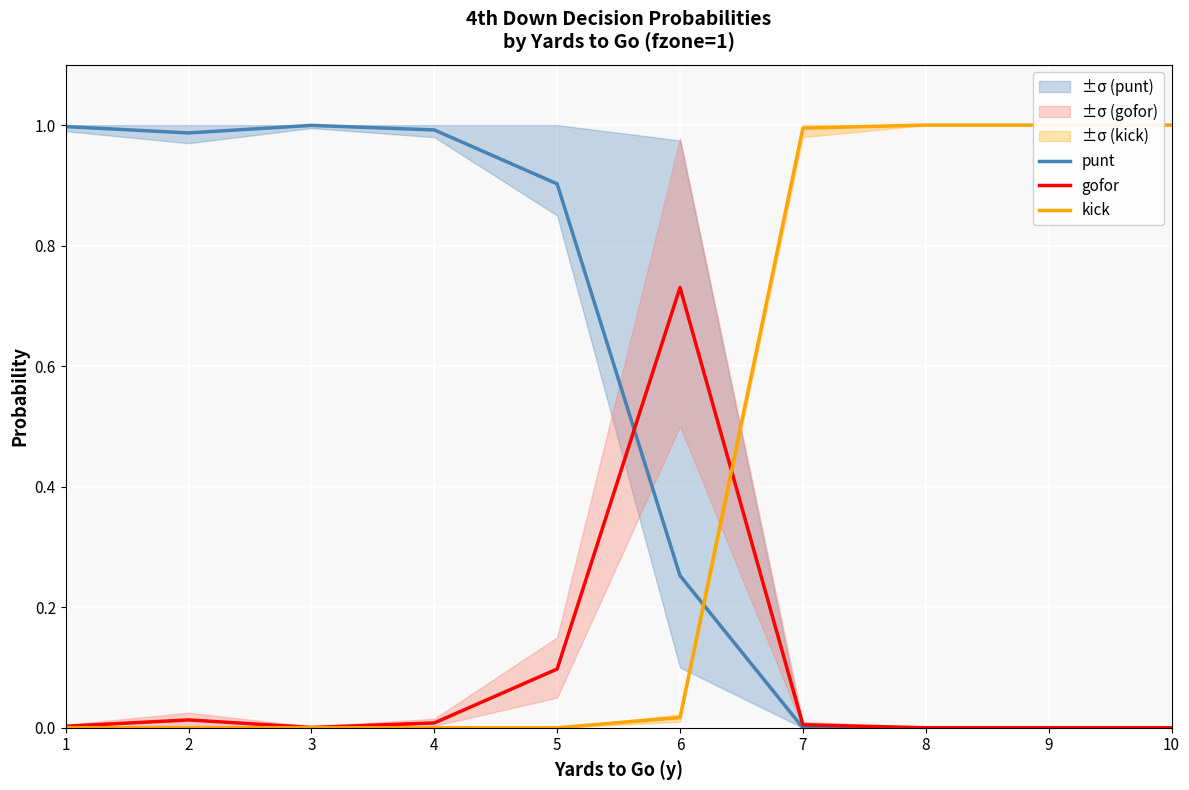

True or false: punt has a value of 0.4 at 9.

False